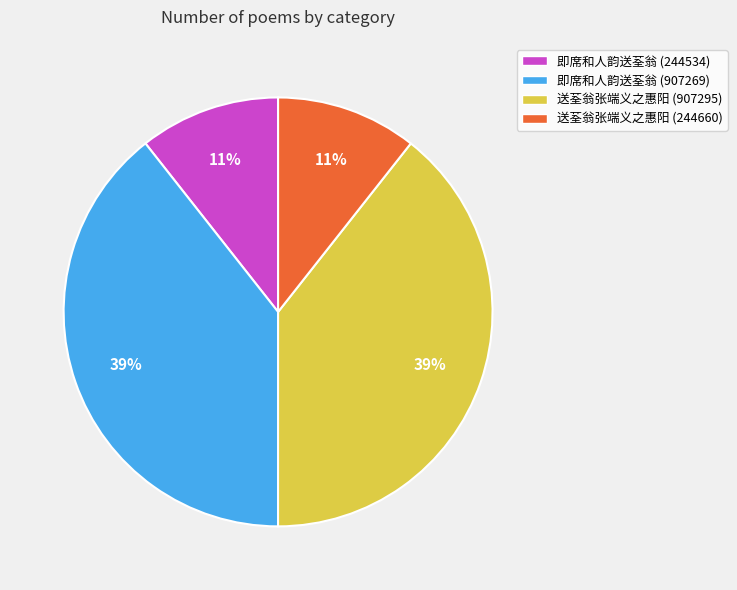

To the nearest percent, what is the combined percentage of 送荃翁张端义之惠阳 (907295) and 送荃翁张端义之惠阳 (244660)?

50%